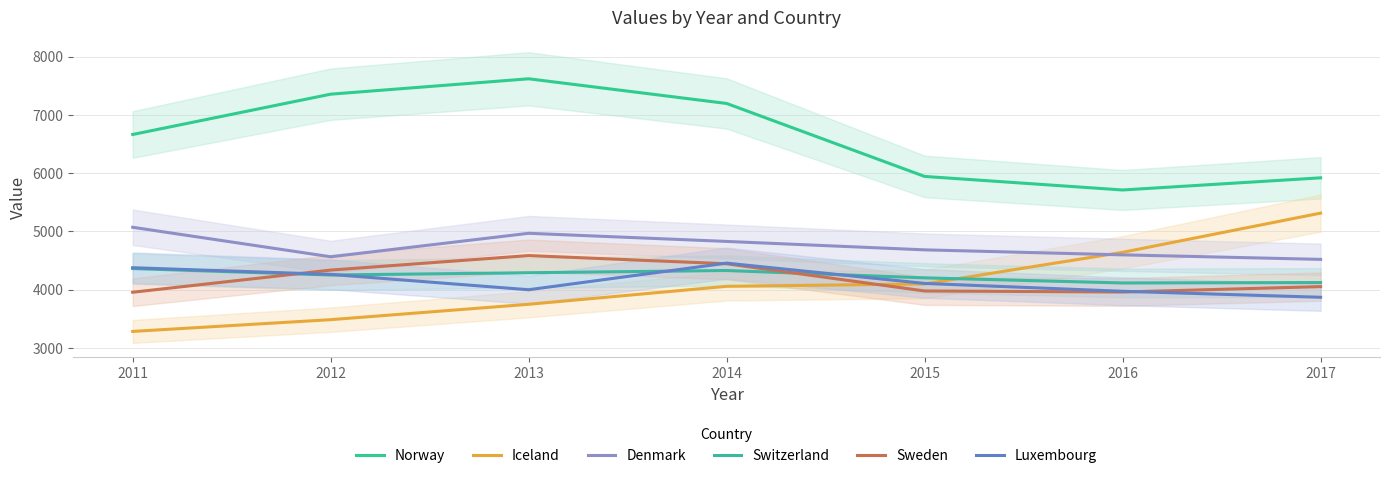

What is the difference between the highest and lowest values at 2017?

2050.4